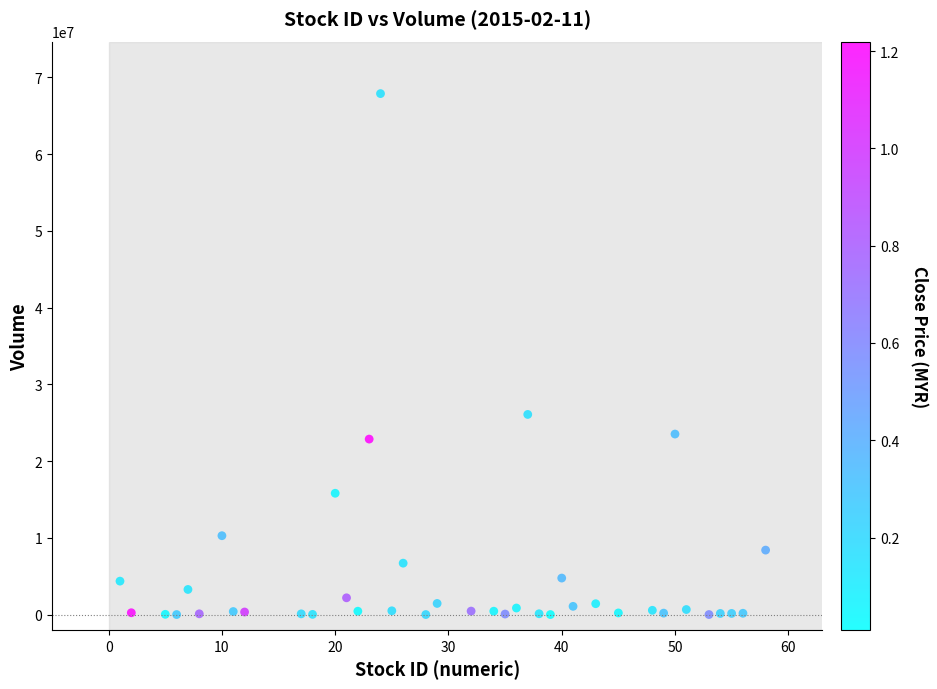

What is the range of X values (max minus min)?

57